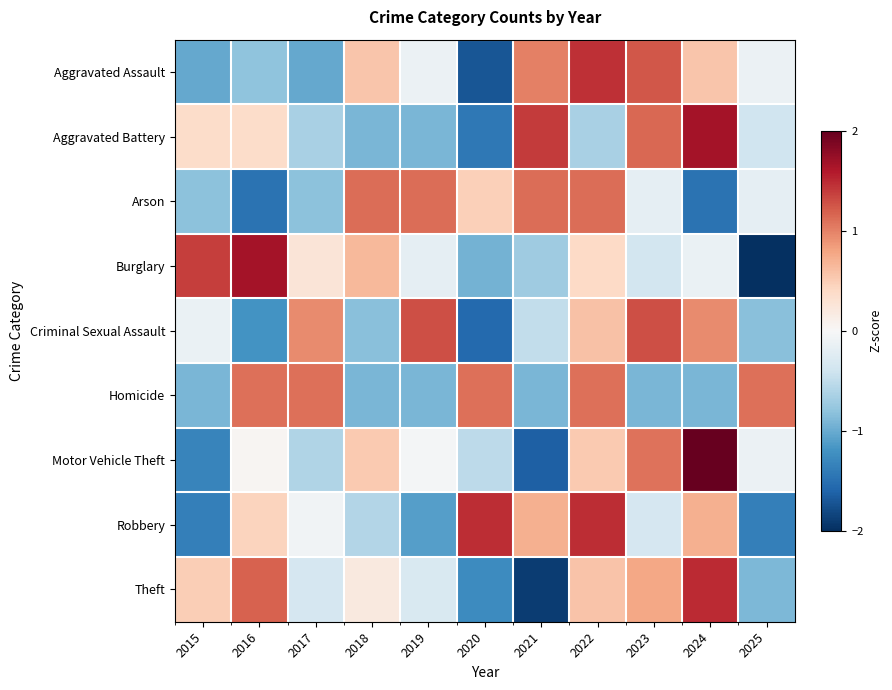

Which has a higher value, 2017 or 2020?

2017